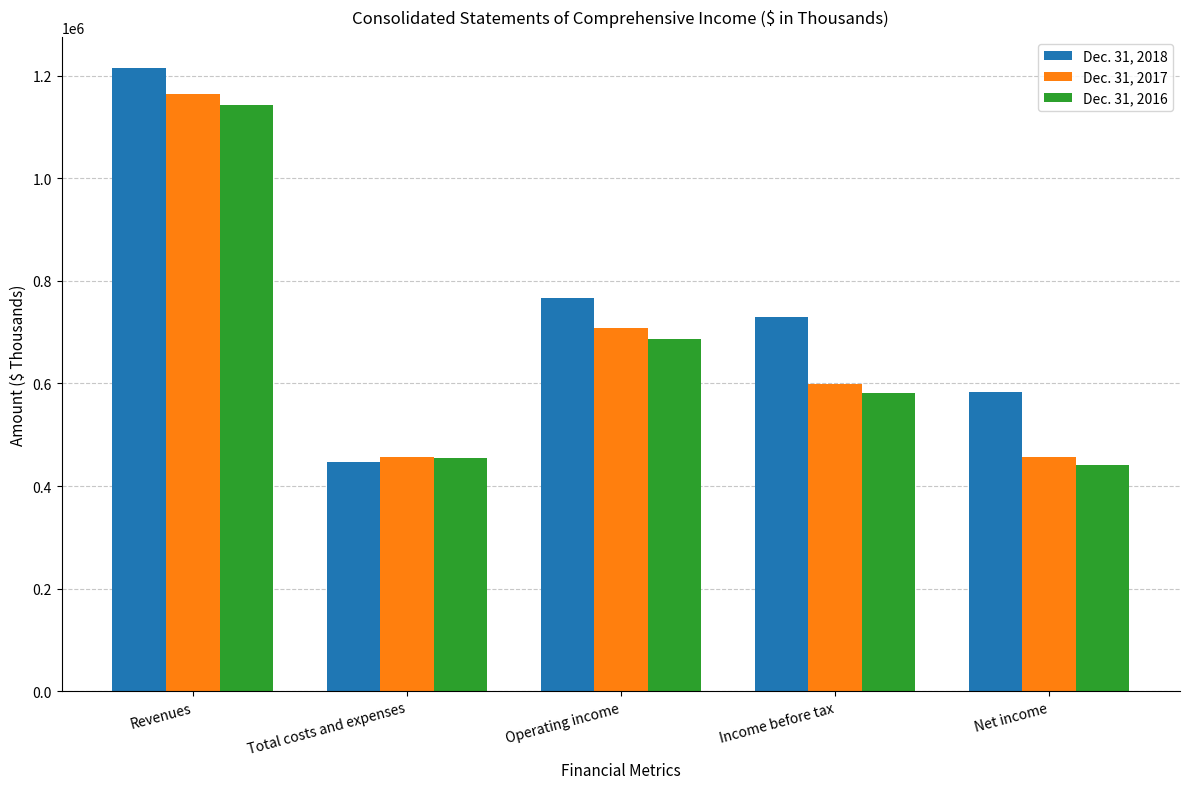

Between Operating income and Net income, which series saw the biggest shift?

Dec. 31, 2017